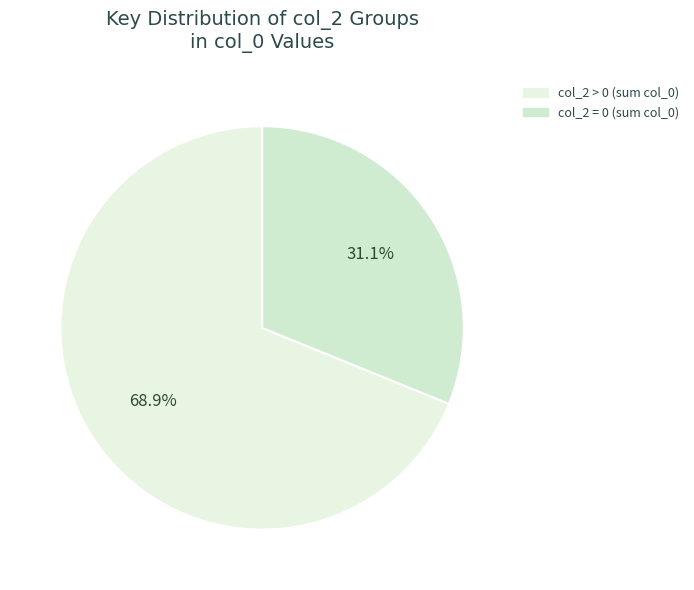

How many segments does this pie chart have?

2